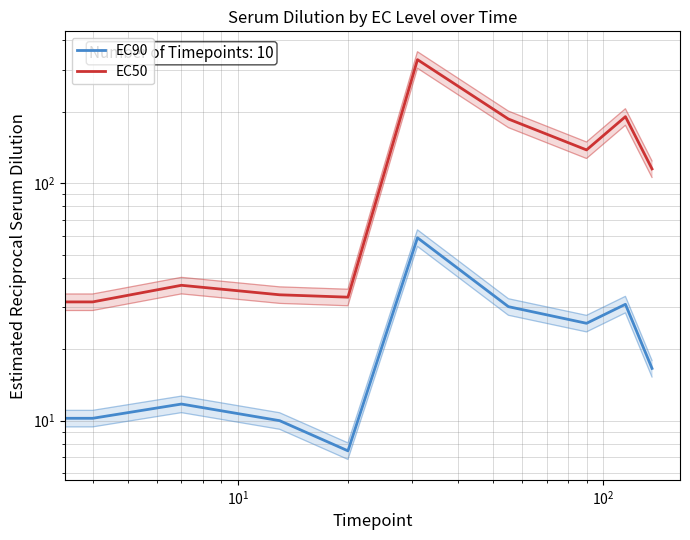

What is the average value of the EC90 series?

21.3